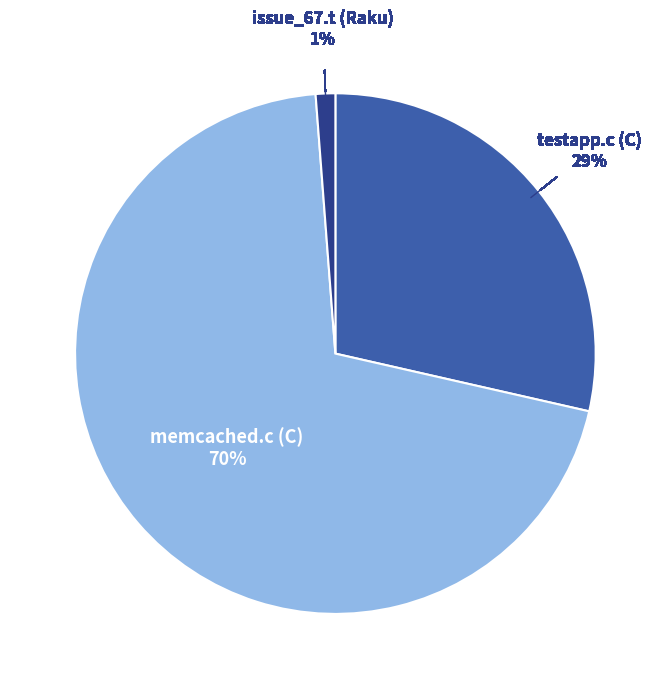

To the nearest percent, what is the difference between the largest and smallest slice percentages?

69%